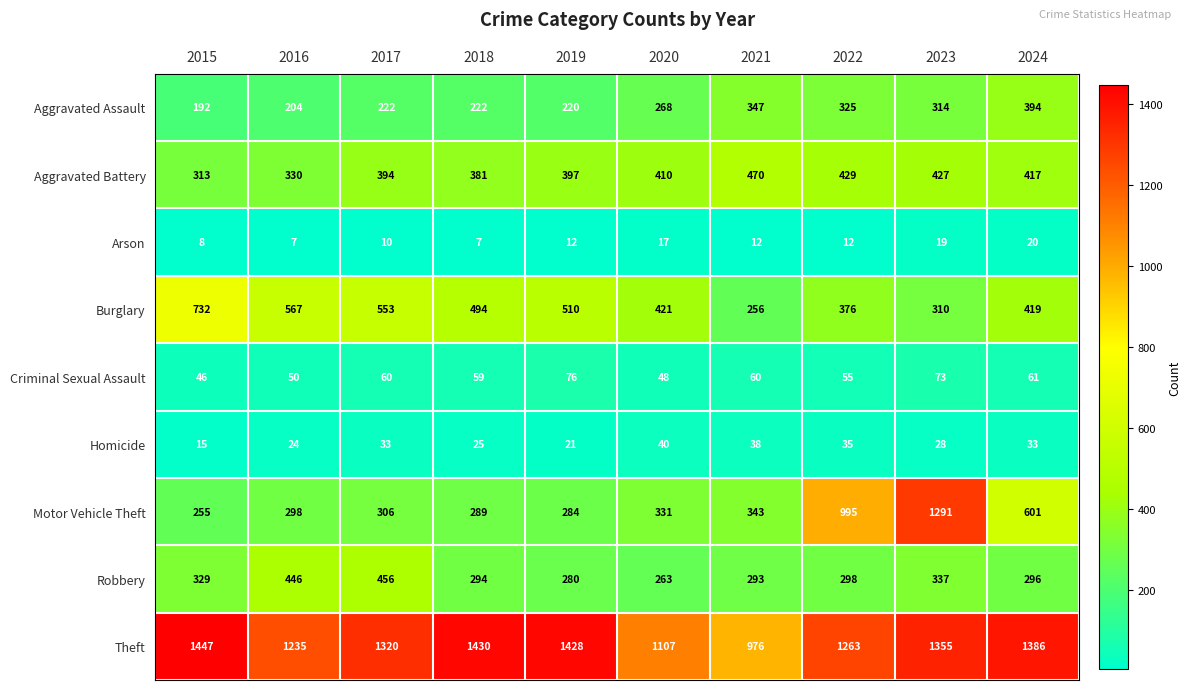

Rank the series by their maximum value, from lowest to highest.

Arson, Homicide, Criminal Sexual Assault, Aggravated Assault, Robbery, Aggravated Battery, Burglary, Motor Vehicle Theft, Theft